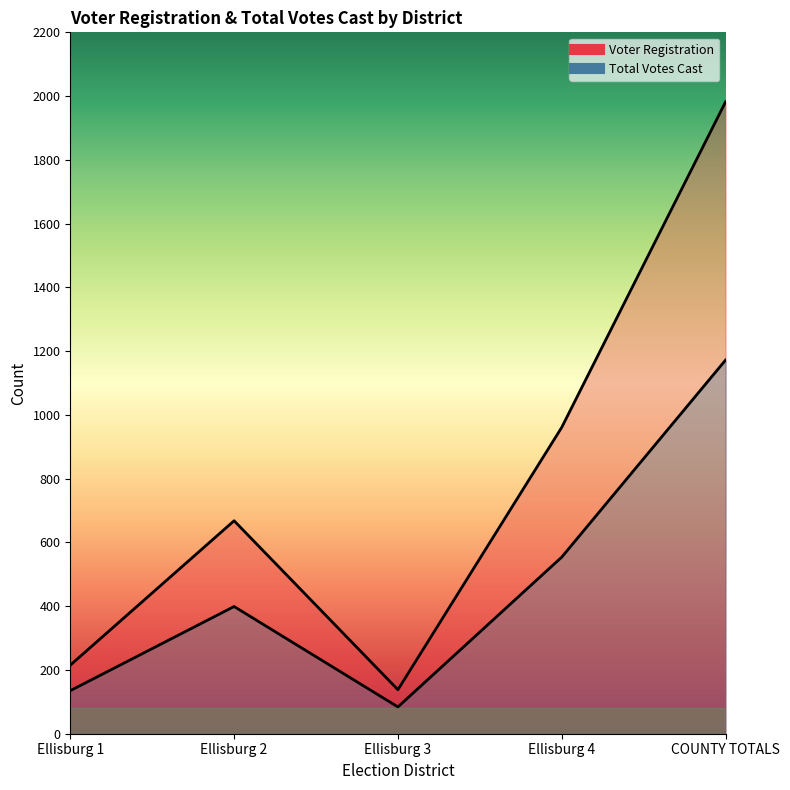

Is it true that Voter Registration equals 362 at Ellisburg 1?

False